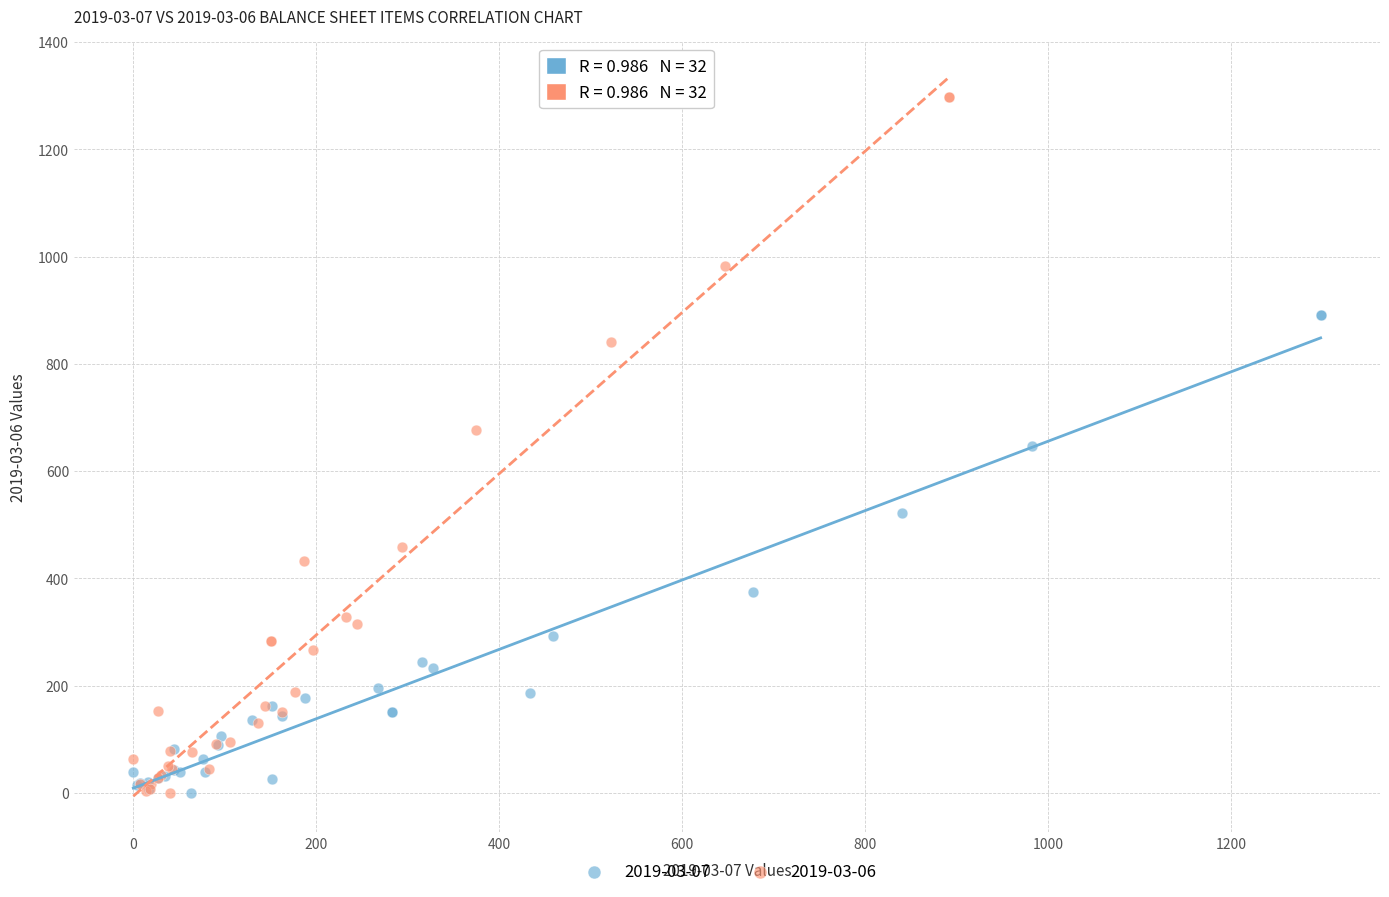

Which series reaches the maximum Y coordinate?

2019-03-06